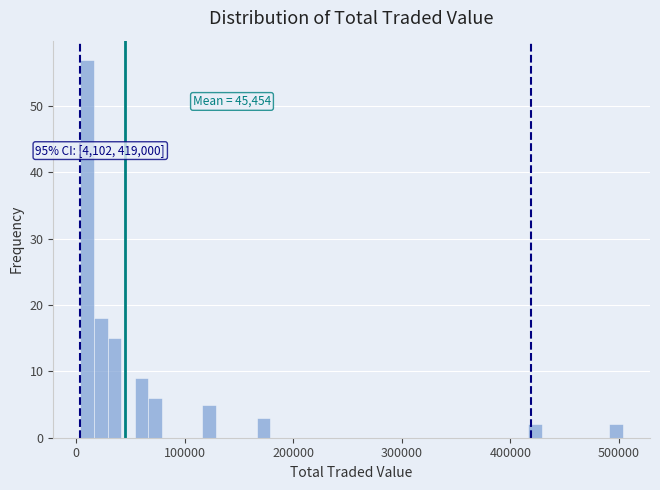

Around what value on the x-axis is the tallest bar? Give the approximate position of its centre, as read against the axis.

10000